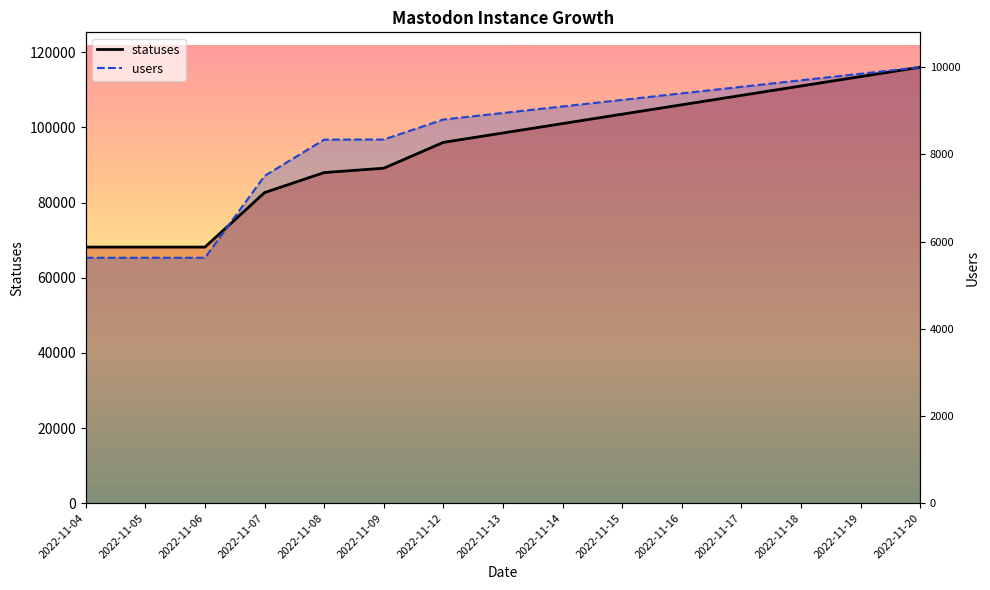

Which has a higher value, 2022-11-16 or 2022-11-09?

2022-11-16